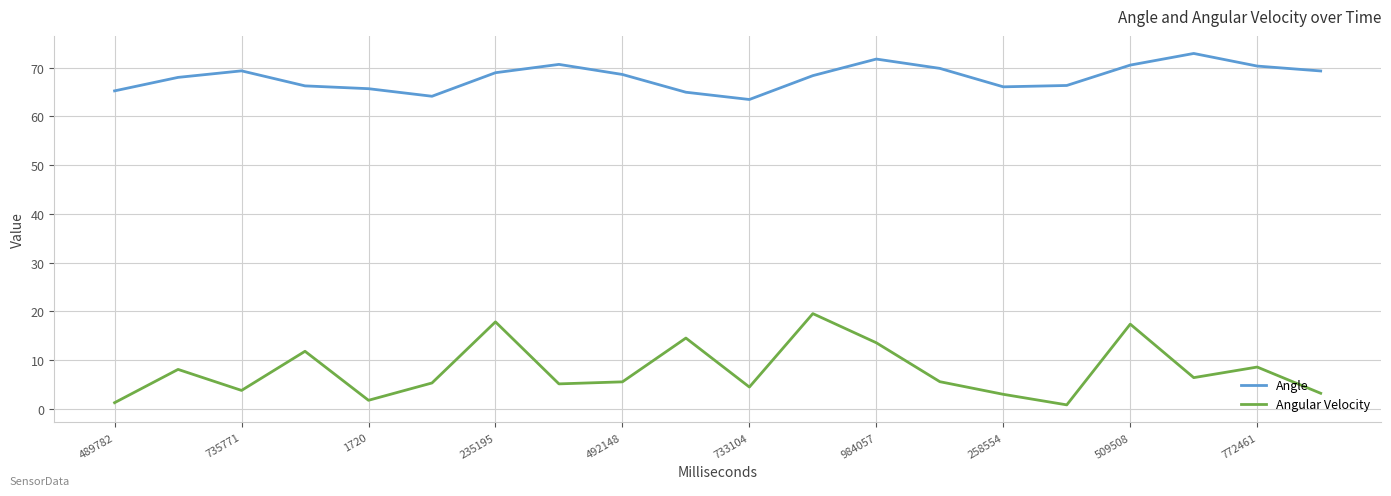

What is the maximum value shown in the chart?

72.9